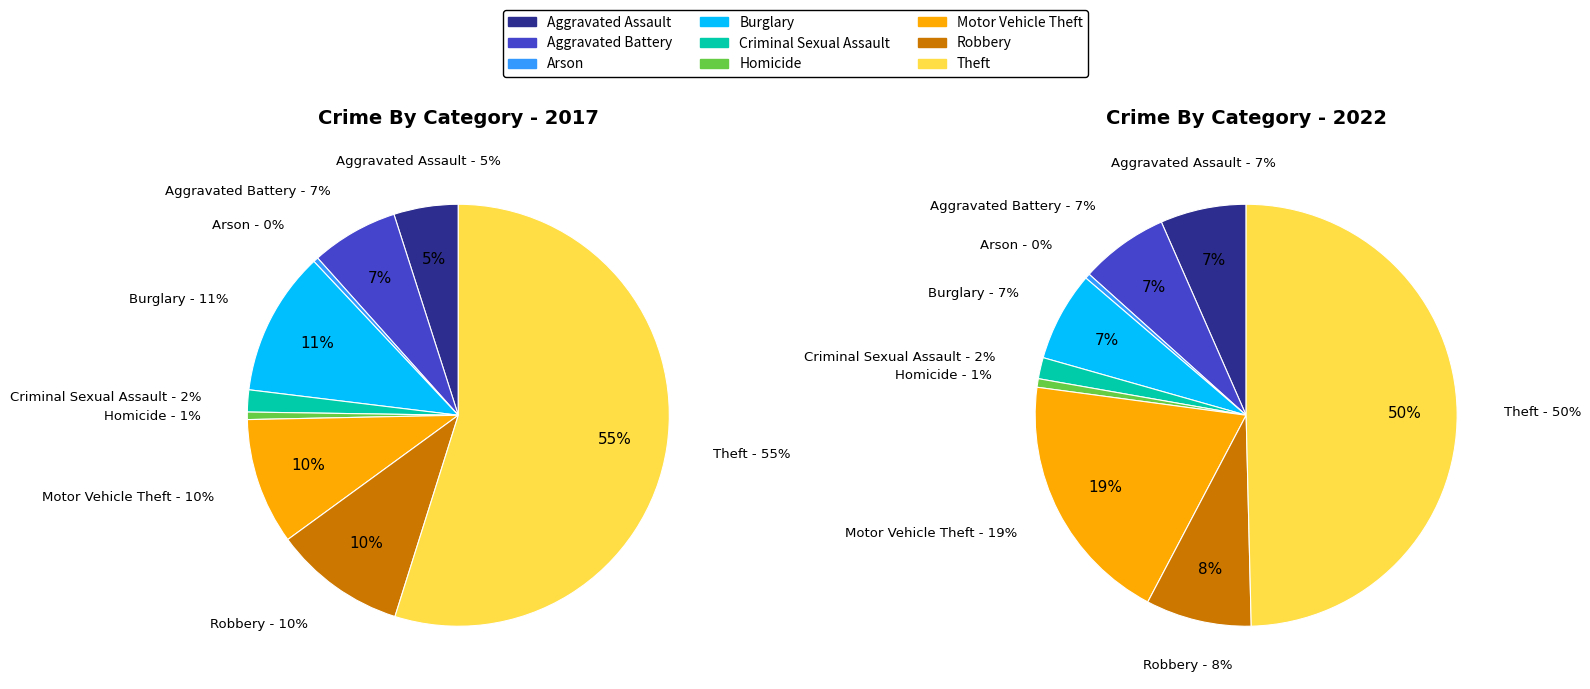

True or false: 7 accounts for 1% of the total.

False